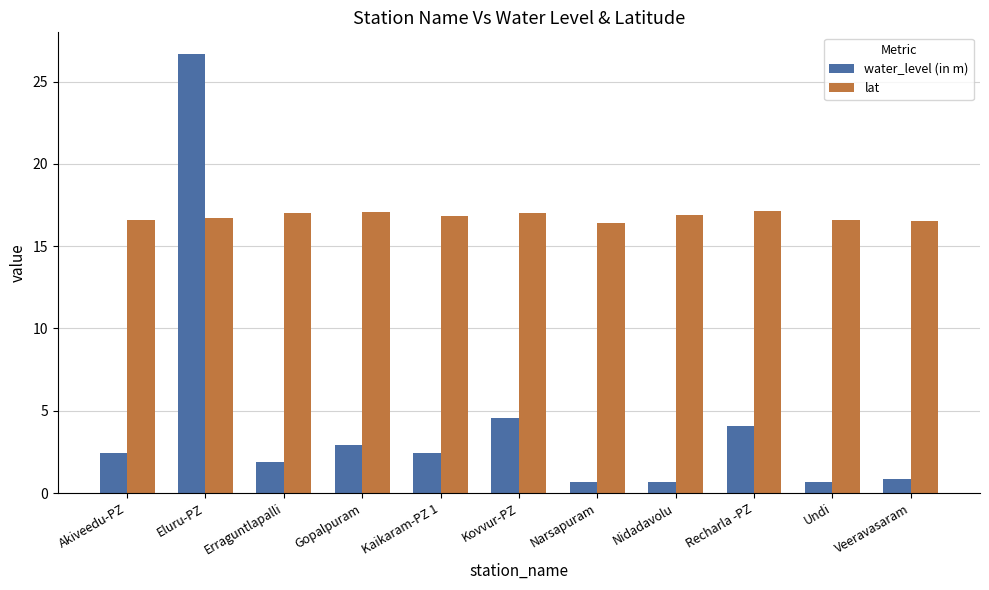

Is the value of lat at Erraguntlapalli greater than the value of water_level (in m) at Nidadavolu?

Yes